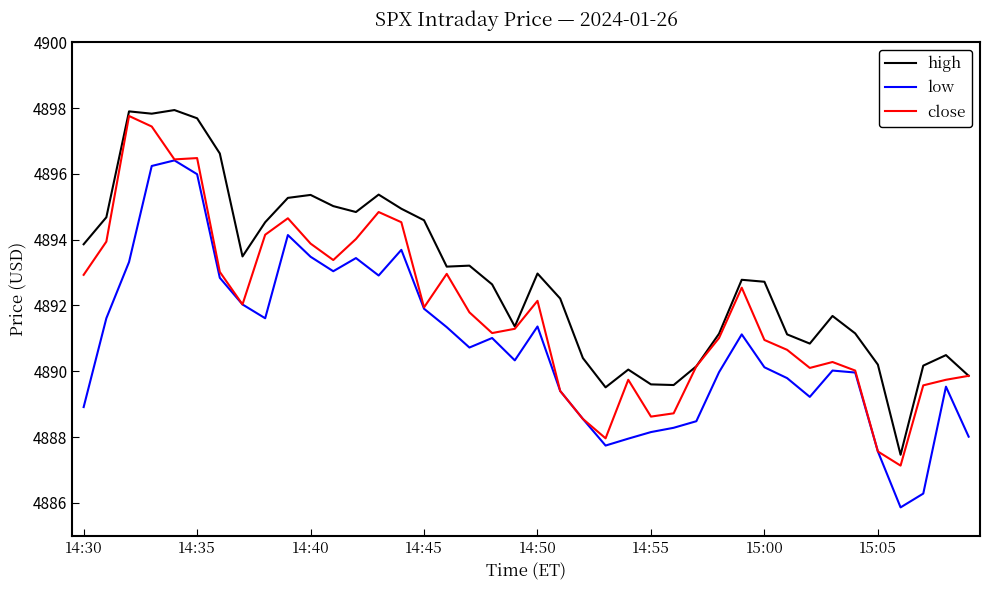

True or false: high and low intersect in this chart.

False